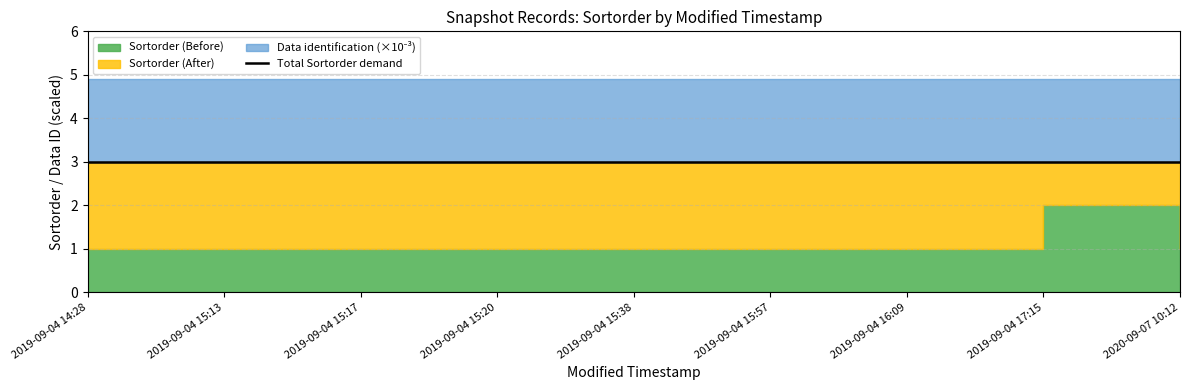

True or false: Sortorder (Before) has a value of 1 at 2019-09-04 14:28.

True